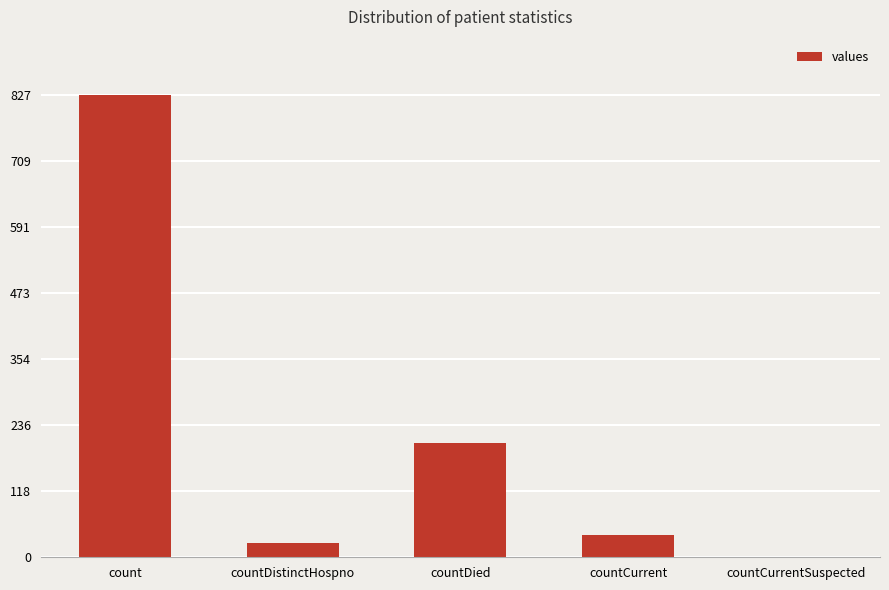

Reading left to right, extract all data points from this chart.

827	25	204	39	0